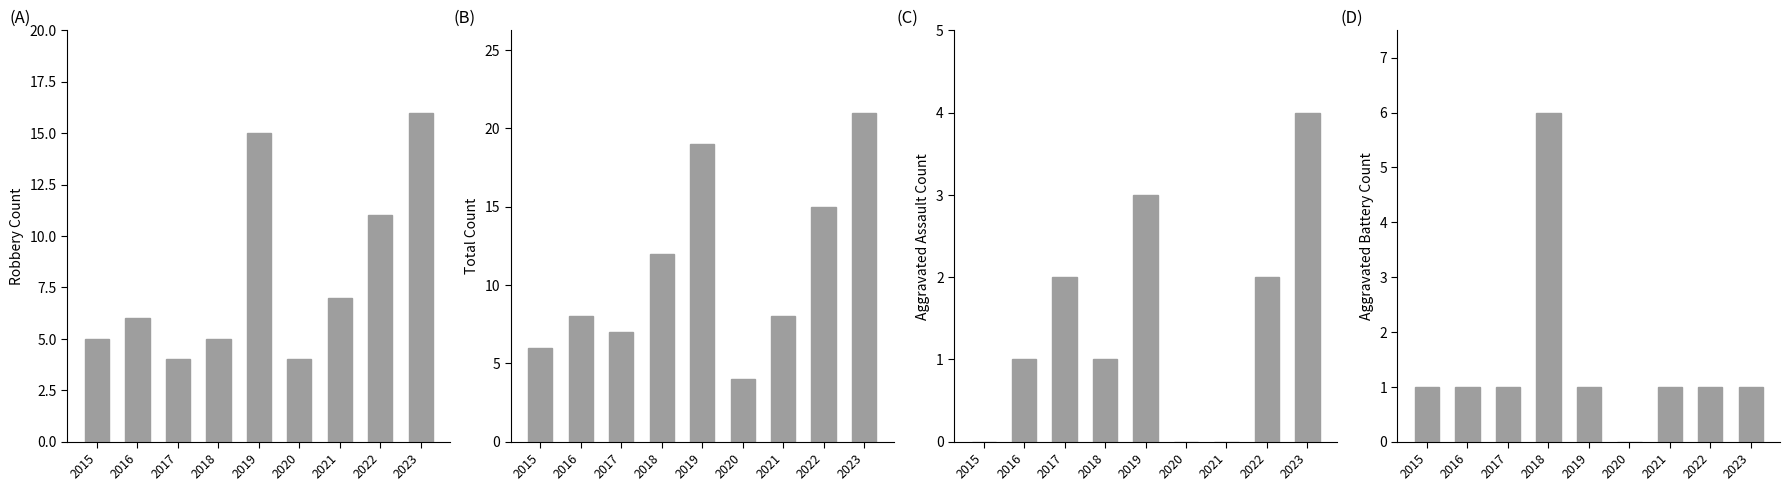

Reading left to right, extract all data points from this chart.

Robbery: 2015=5	2016=6	2017=4	2018=5	2019=15	2020=4	2021=7	2022=11	2023=16
Total: 2015=6	2016=8	2017=7	2018=12	2019=19	2020=4	2021=8	2022=15	2023=21
Aggravated Assault: 2015=0	2016=1	2017=2	2018=1	2019=3	2020=0	2021=0	2022=2	2023=4
Aggravated Battery: 2015=1	2016=1	2017=1	2018=6	2019=1	2020=0	2021=1	2022=1	2023=1